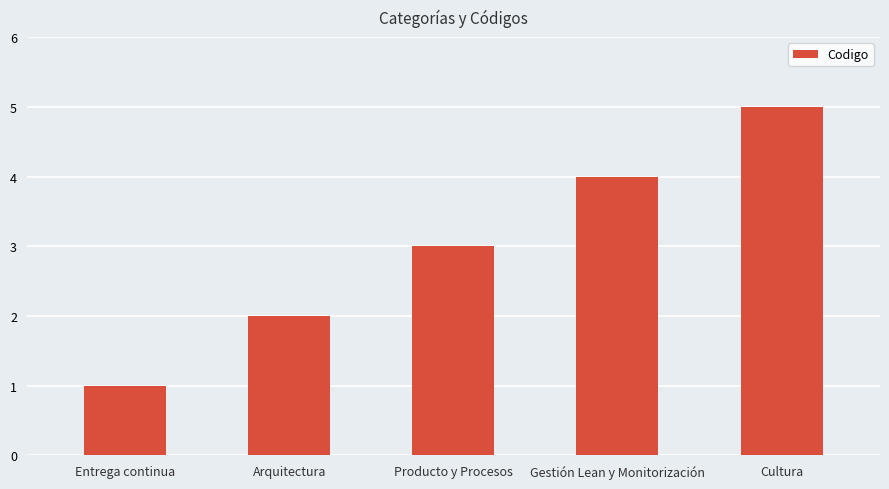

What value does the data have at Entrega continua?

1